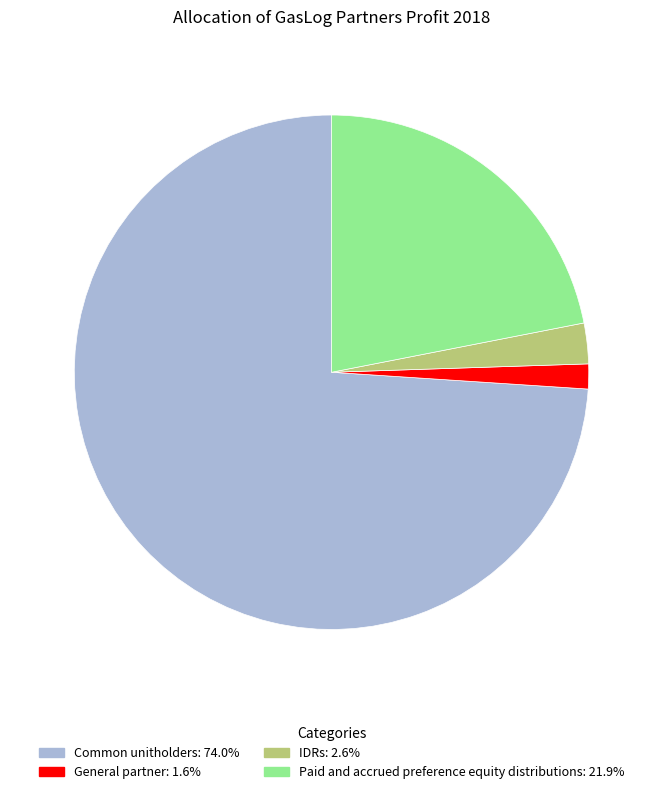

Rank the categories by value from highest to lowest.

Common unitholders, Paid and accrued preference equity distributions, IDRs, General partner